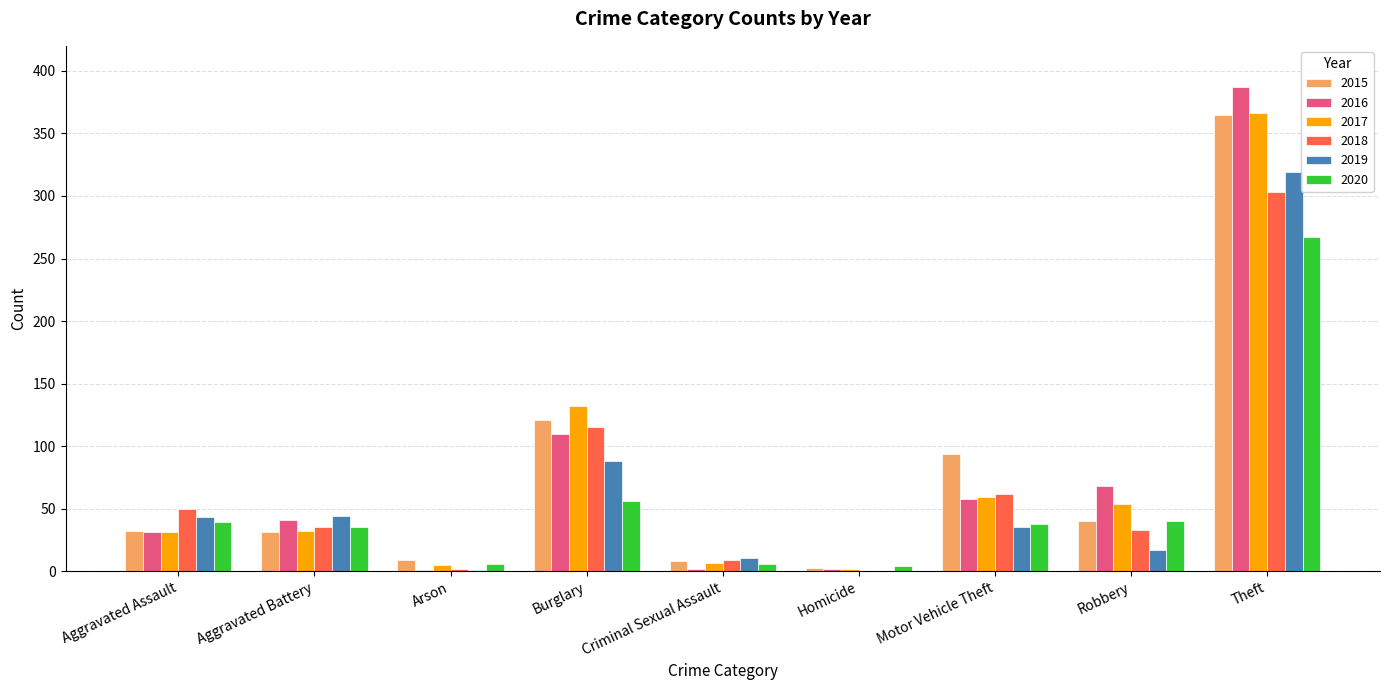

Count the number of data series in this chart.

6